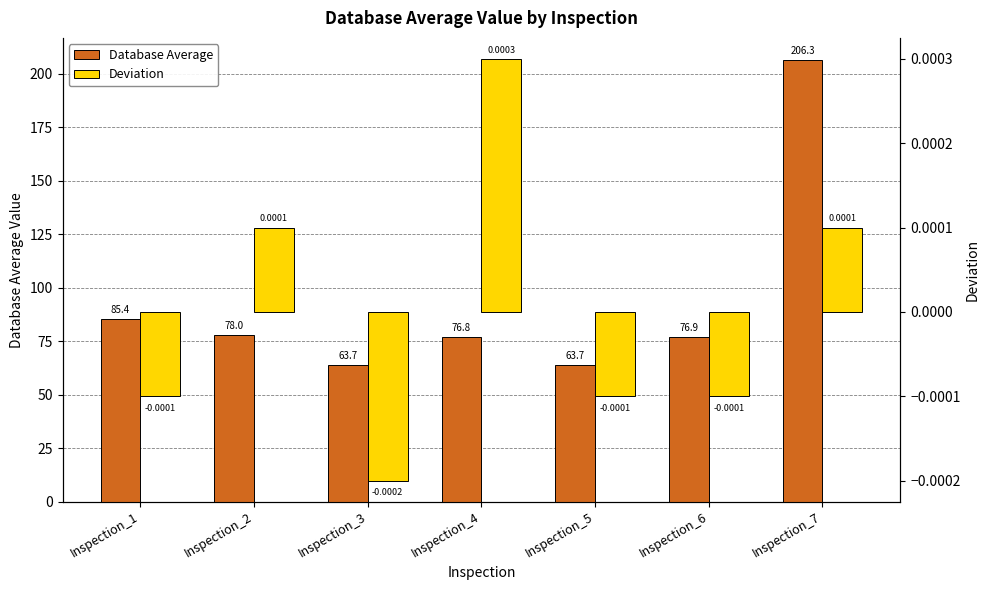

List the series in order of their peak value, lowest first.

Deviation, Database Average